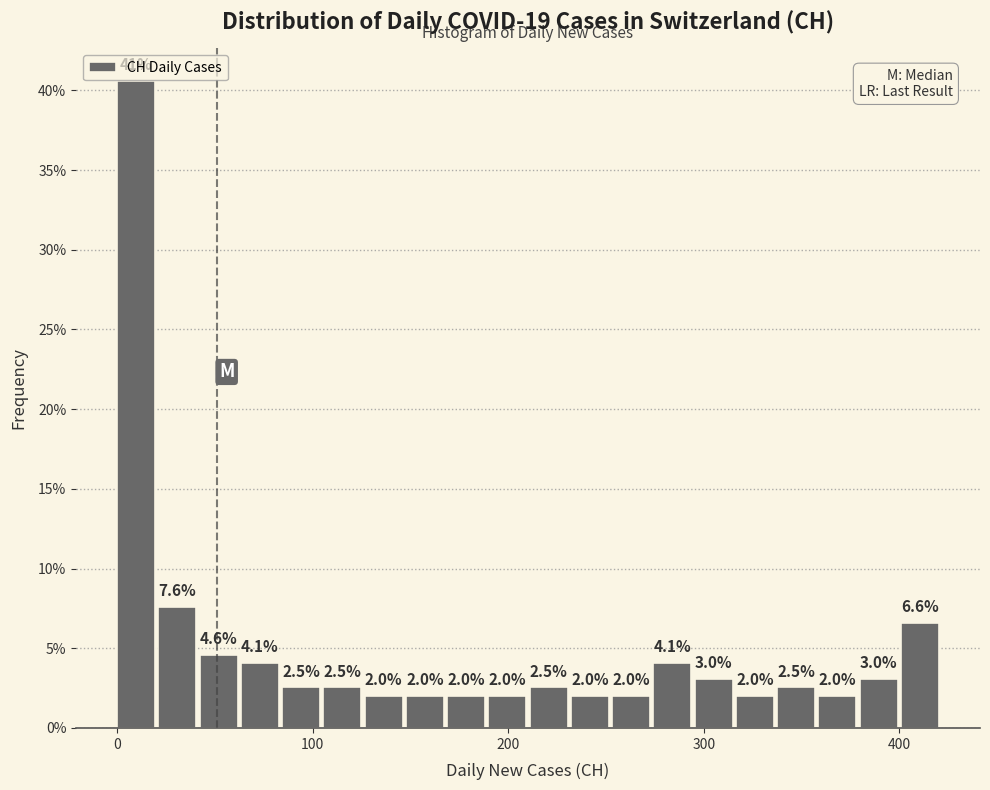

Read against the x-axis, roughly where is the centre of the tallest bar?

10